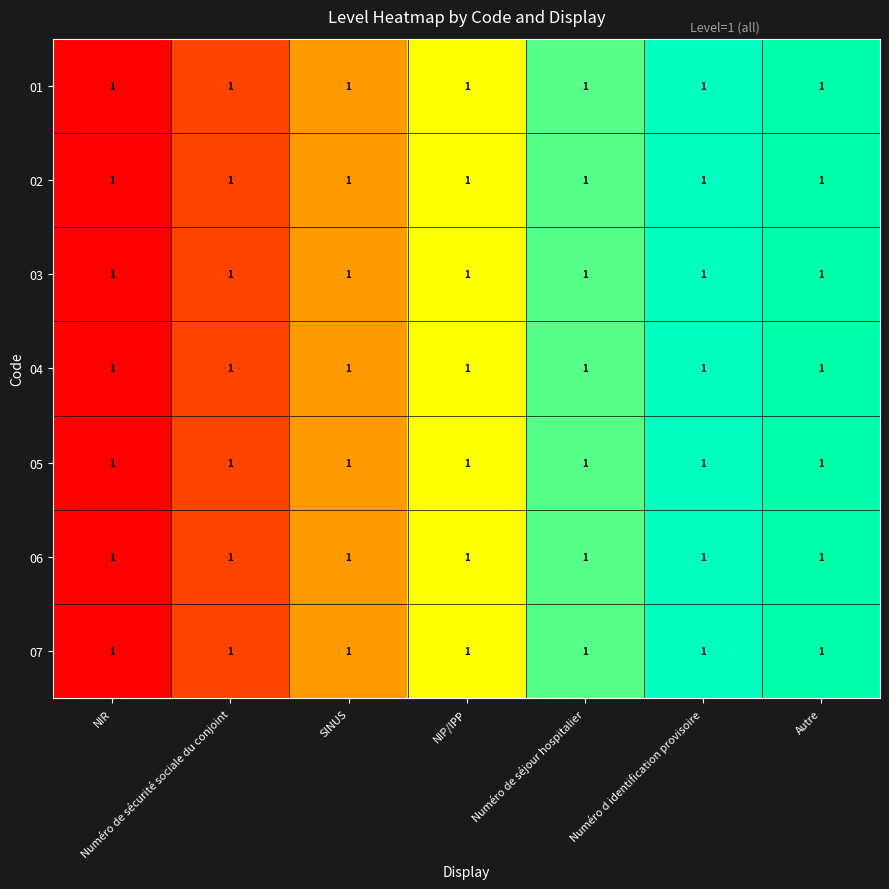

List the labels in order of 04 value, smallest first.

NIR, Numéro de sécurité sociale du conjoint, SINUS, NIP/IPP, Numéro de séjour hospitalier, Numéro d identification provisoire, Autre